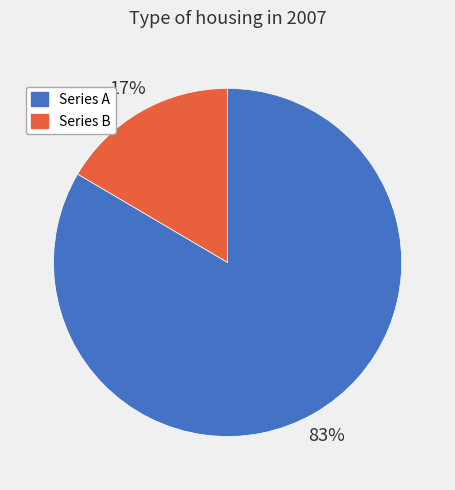

What percentage is the Series B slice, to the nearest percent?

17%